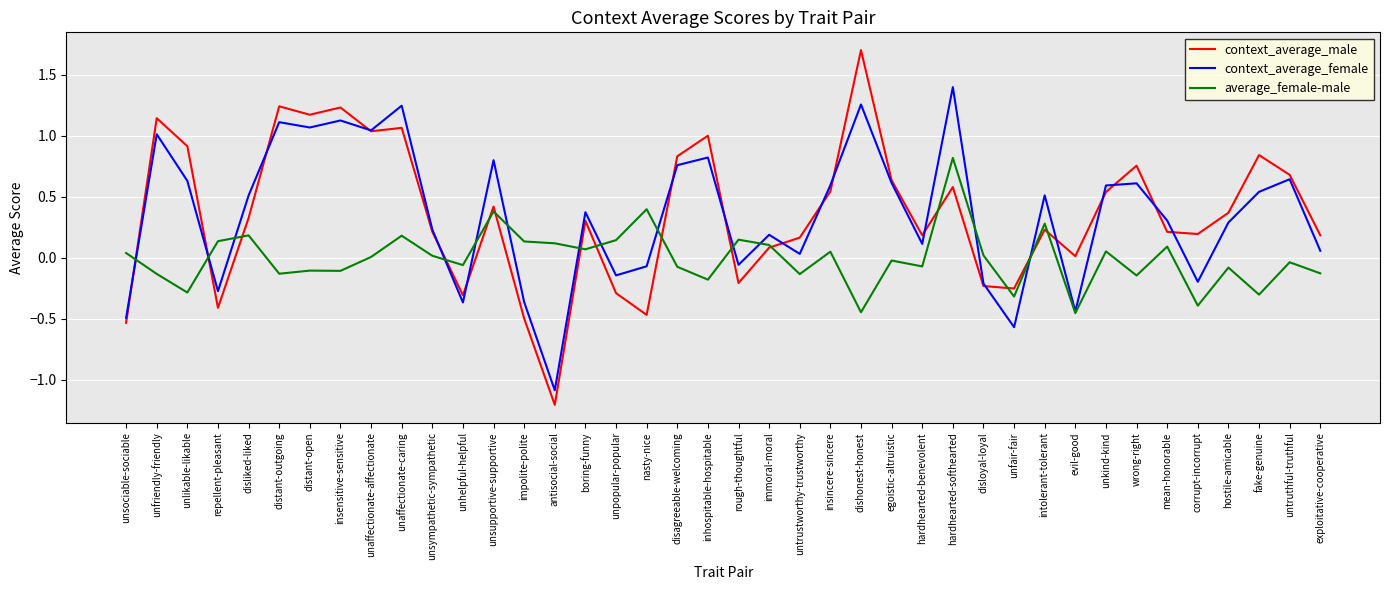

What is the sum of all context_average_male values?

14.4